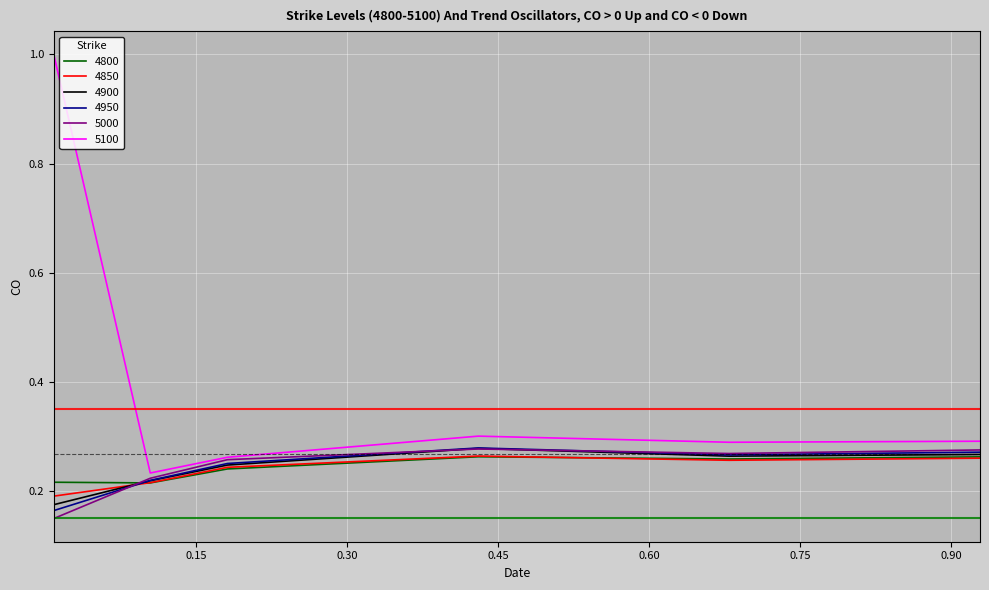

Which series has the largest total across all categories?

5100